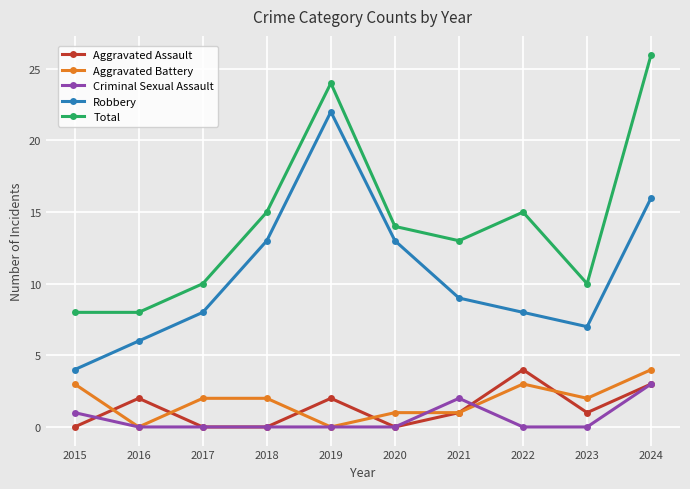

Where do Aggravated Battery and Aggravated Assault first cross each other?

2015 and 2016